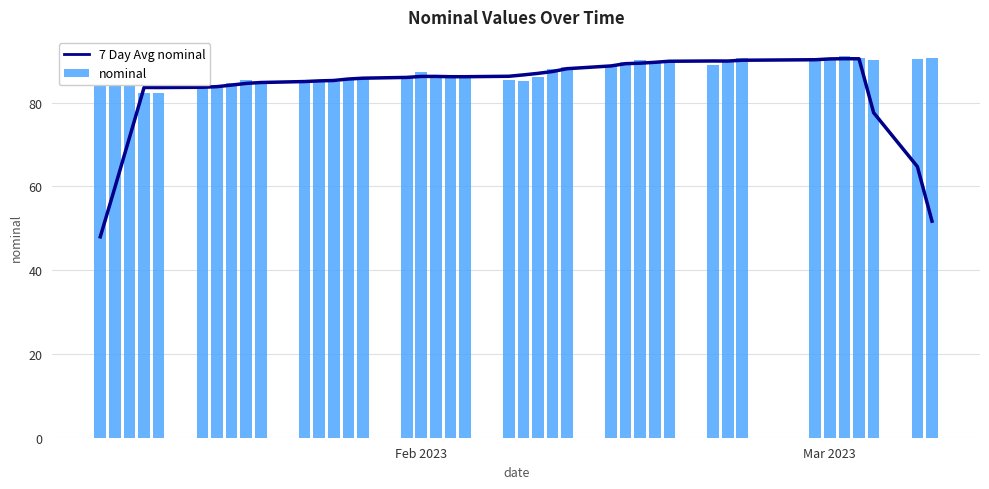

Reading right to left, what are all the values shown in this chart?

7 Day Avg nominal: 51.7	64.7	77.6	90.4	90.5	90.4	90.2	90.1	89.9	89.9	89.9	89.6	89.4	89.3	88.7	88.1	87.4	87.0	86.6	86.3	86.2	86.2	86.2	86.2	86.0	85.8	85.6	85.3	85.2	85.0	84.8	84.6	84.2	83.8	83.6	83.6	83.6	71.6	59.7	47.9
nominal: 90.6	90.4	90.2	90.6	91.1	90.1	90.1	90.7	90.0	88.8	89.8	89.7	90.2	89.6	88.9	88.6	88.0	86.0	85.2	85.5	86.6	86.3	86.3	87.3	86.0	85.7	85.4	84.9	85.0	84.9	84.9	85.3	84.6	83.8	83.4	82.3	82.2	83.8	84.9	84.7